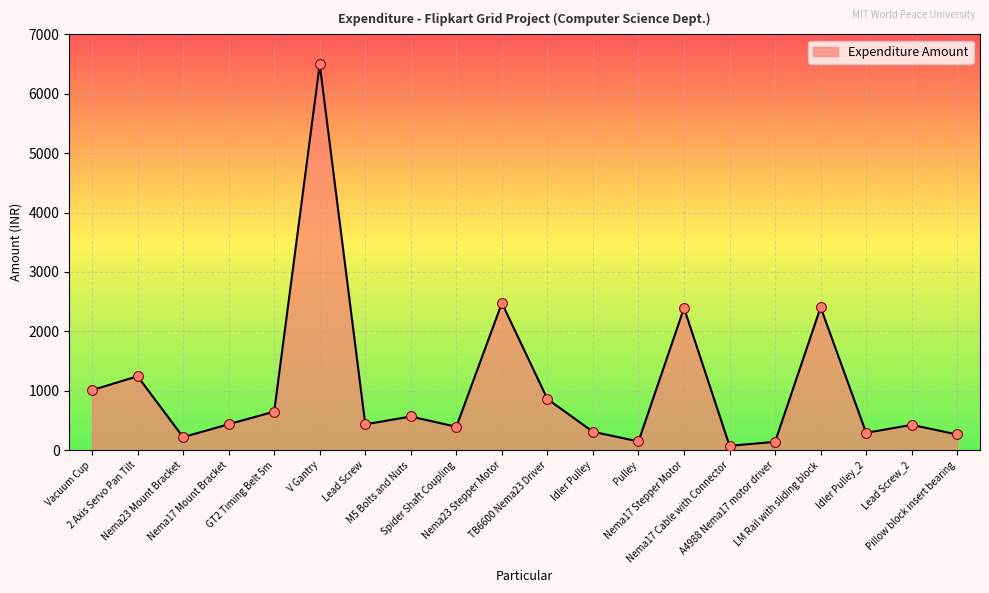

What is the change in value from V Gantry to Spider Shaft Coupling?

-6100